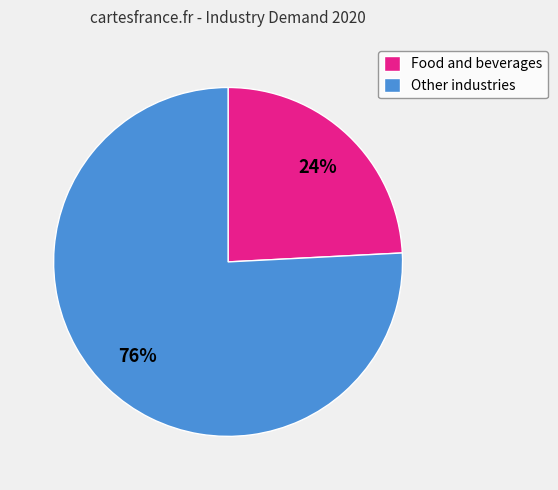

Count the number of slices in the pie.

2